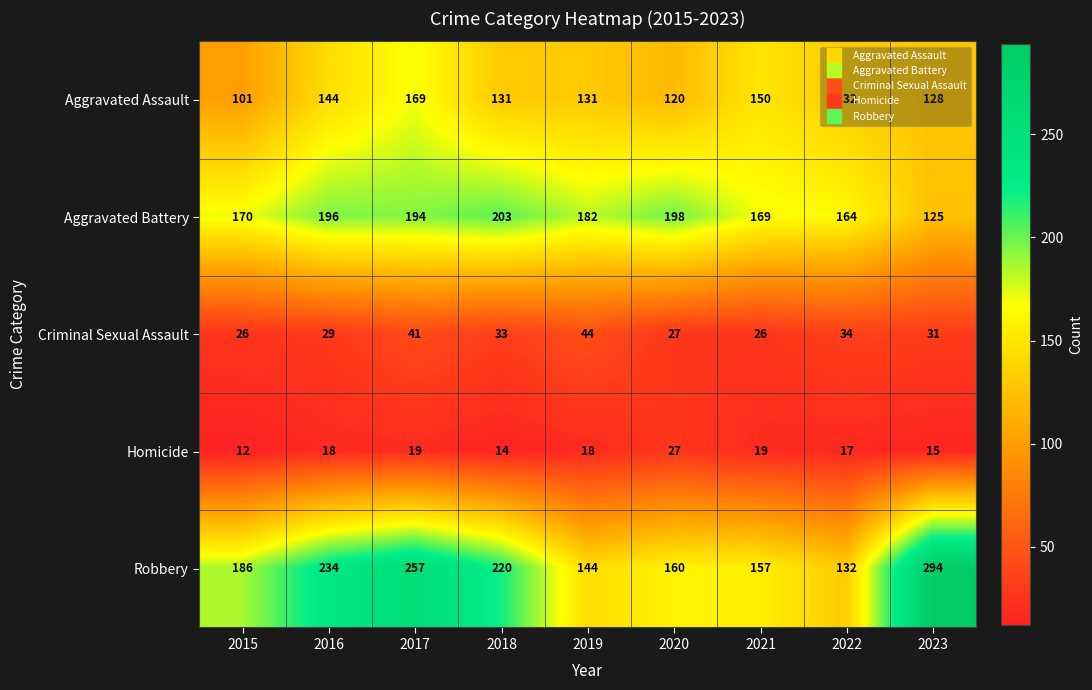

Rank the series by their maximum value, from highest to lowest.

Robbery, Aggravated Battery, Aggravated Assault, Criminal Sexual Assault, Homicide